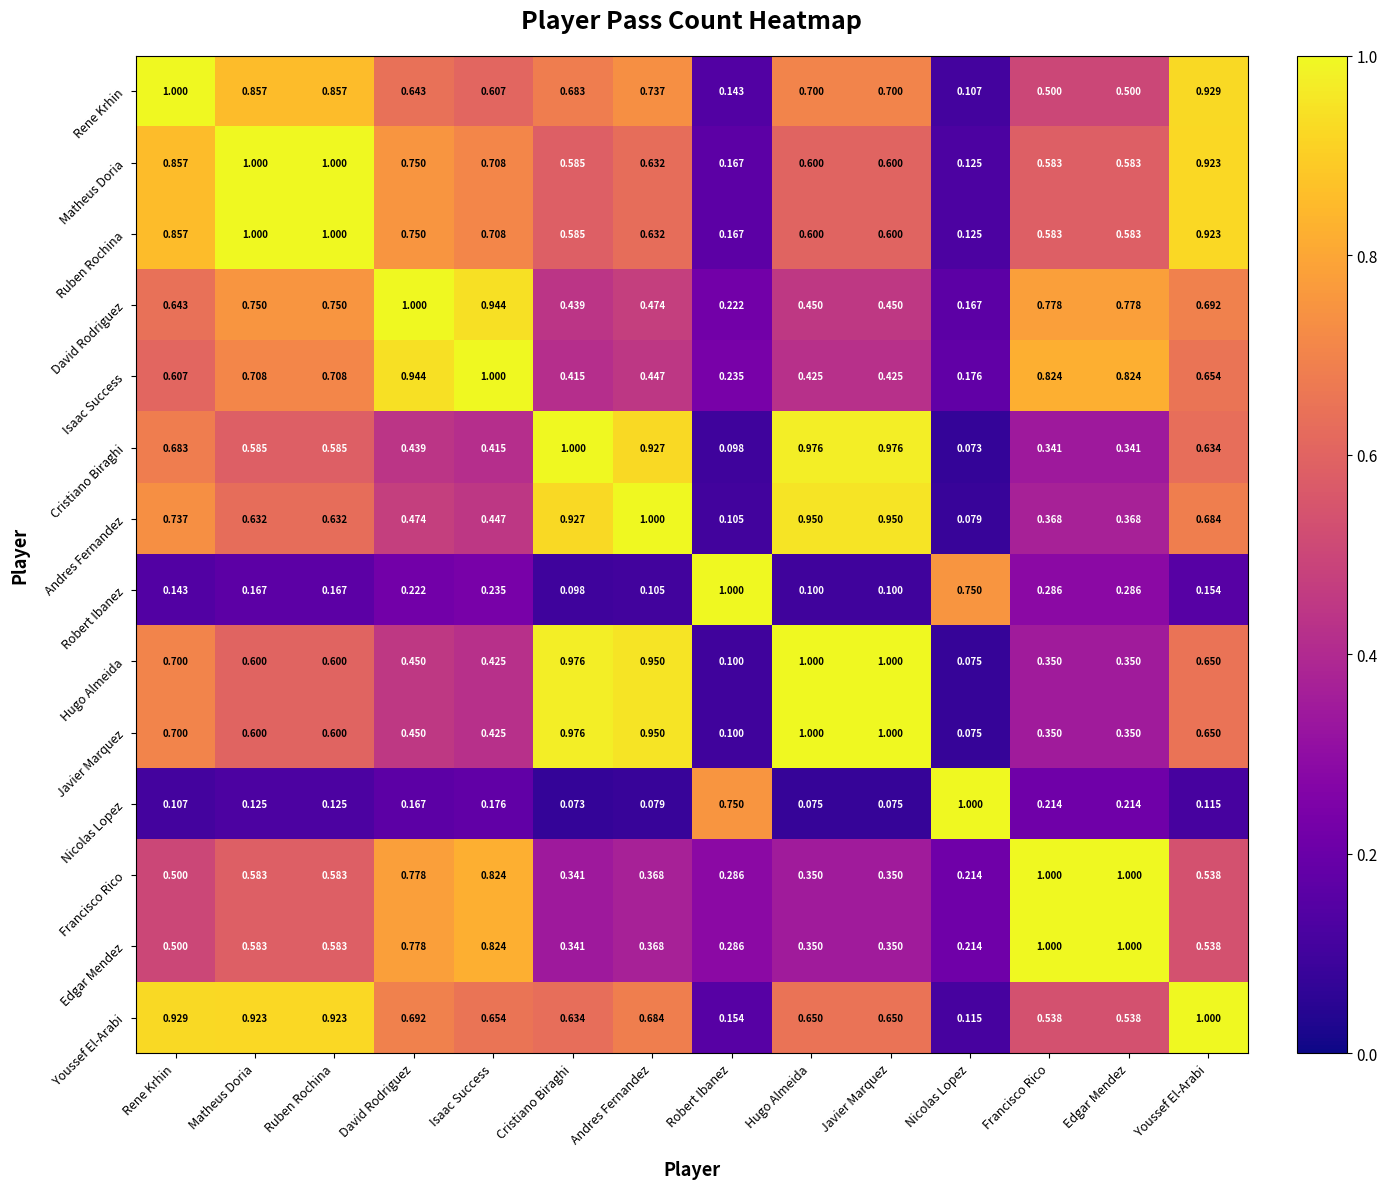

Is the value of Robert Ibanez at Nicolas Lopez greater than the value of Ruben Rochina at Robert Ibanez?

Yes